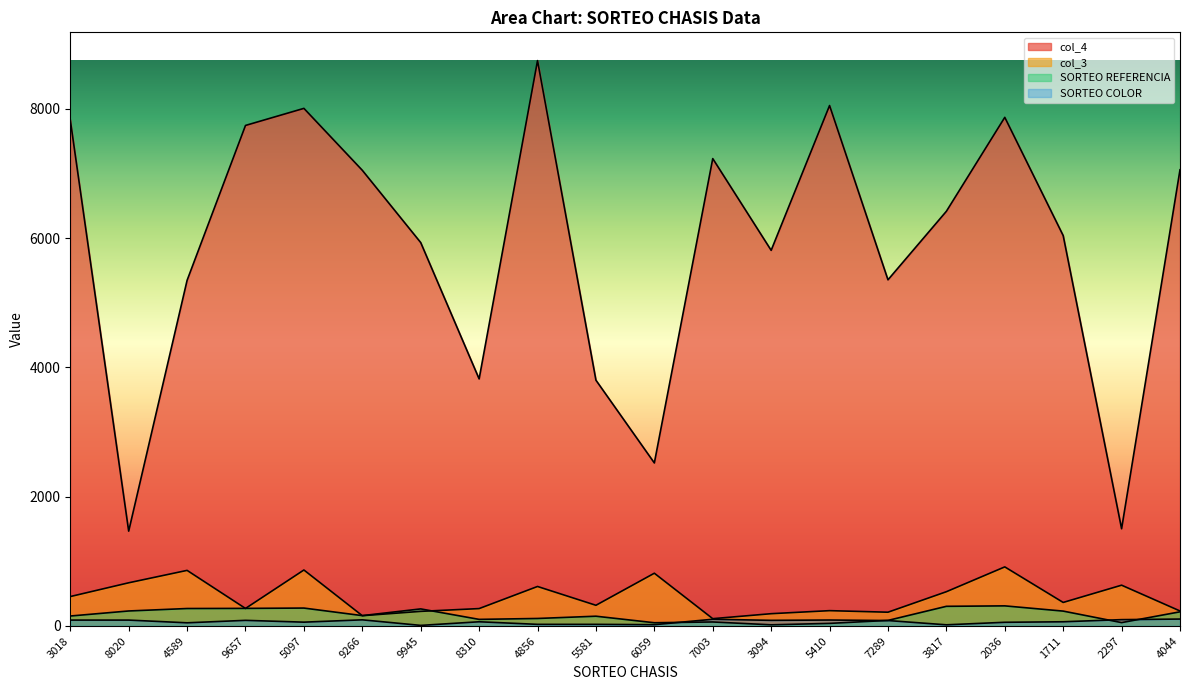

Between 8310 and 5410, which is larger?

5410